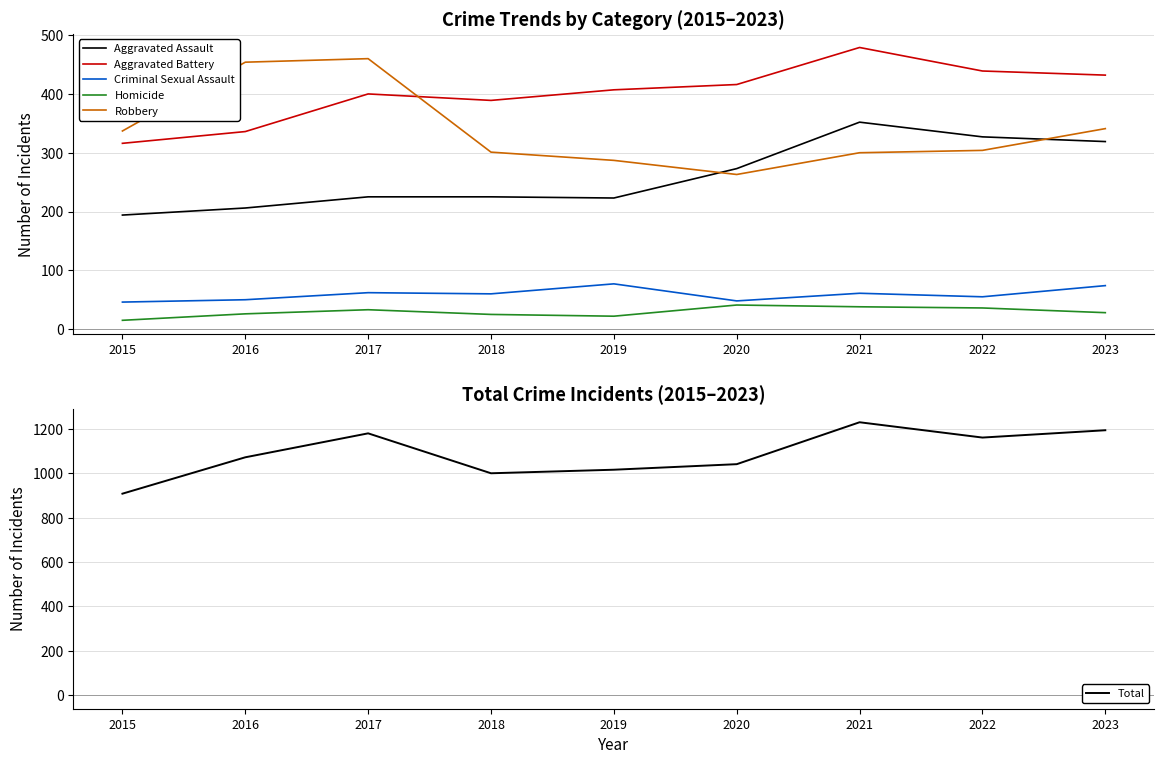

What is the difference between the maximum and second lowest values in the Total series?

230